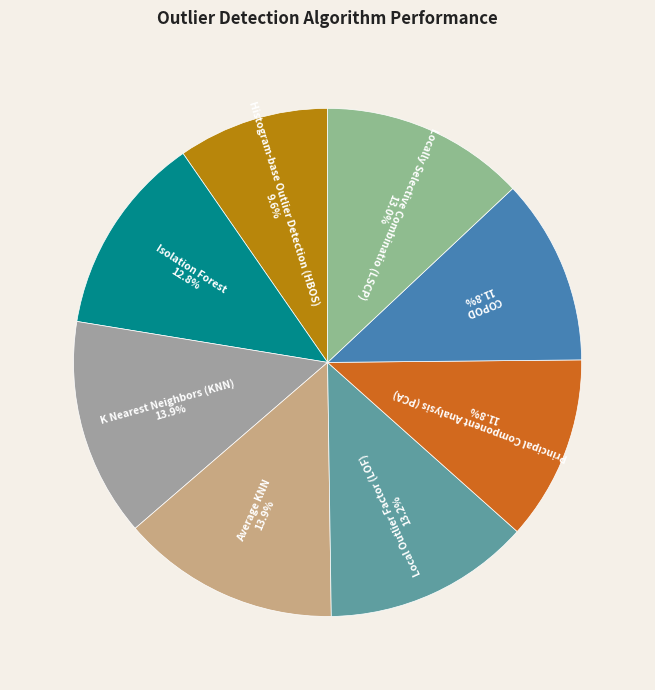

Rank the categories by value from lowest to highest.

Histogram-base Outlier Detection (HBOS), Principal Component Analysis (PCA), COPOD, Isolation Forest, Locally Selective Combinatio (LSCP), Local Outlier Factor (LOF), Average KNN, K Nearest Neighbors (KNN)